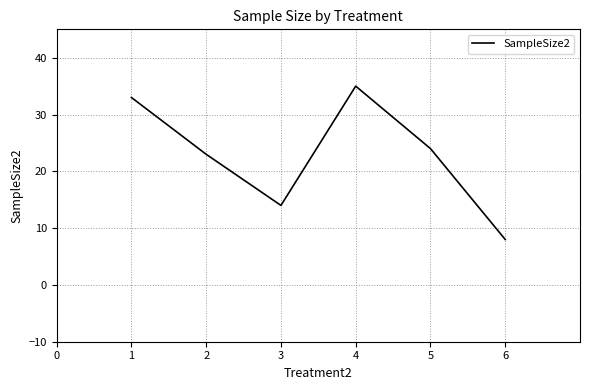

What is the average value?

23